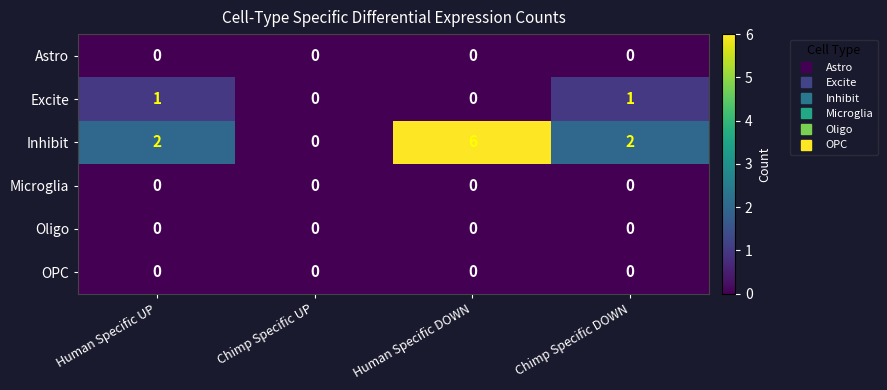

Which series has the largest total across all categories?

Inhibit